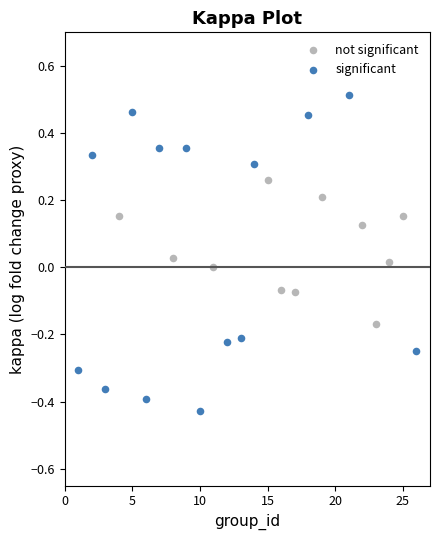

What are all the series names shown in the legend?

not significant, significant